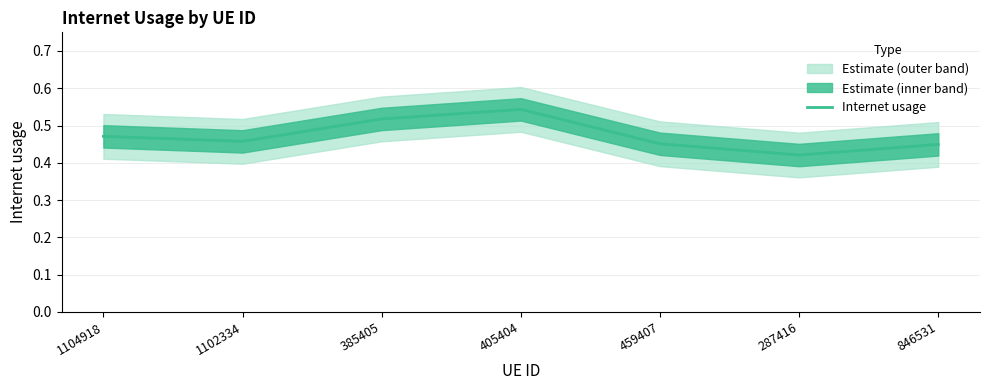

Which has a higher value, 385405 or 1104918?

385405